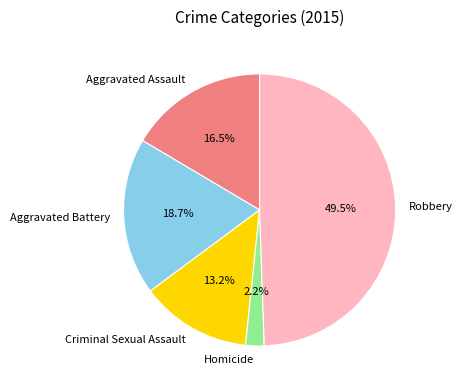

How many segments does this pie chart have?

5